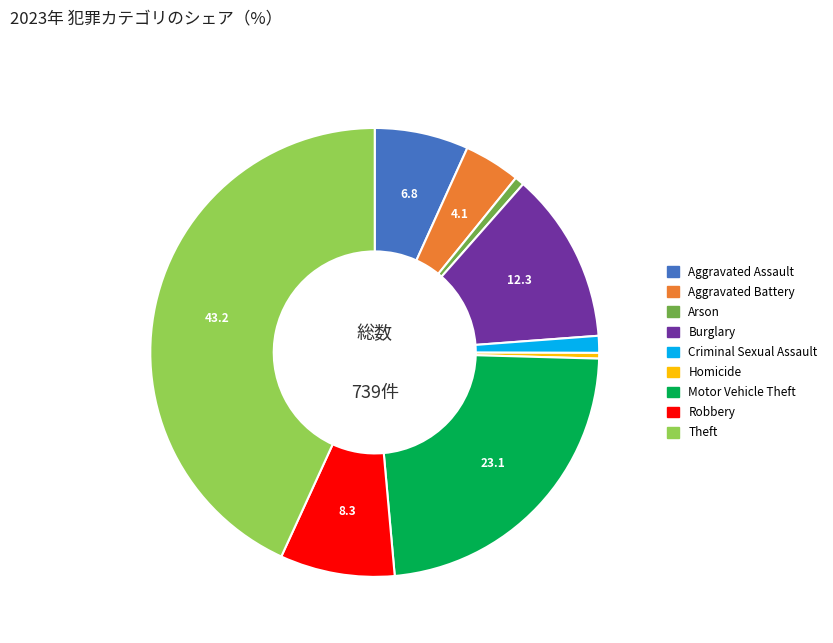

Is it true that Burglary is 12% of the pie?

True